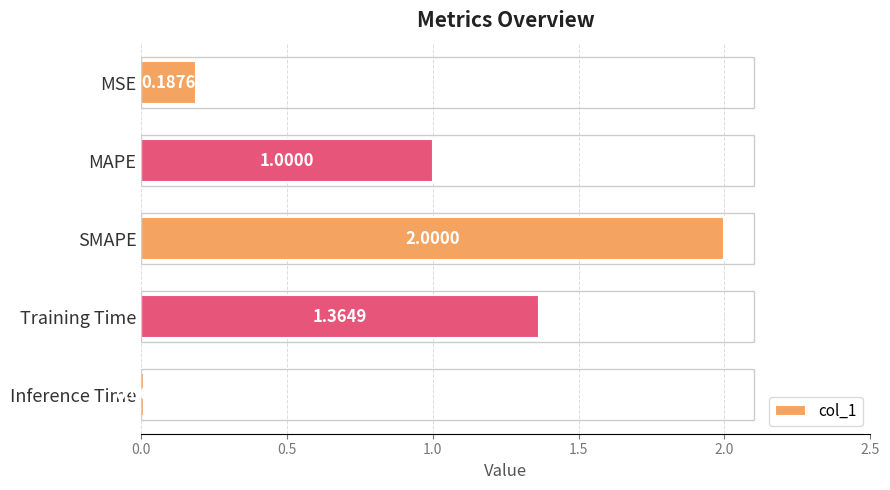

Count the number of values greater than 1.

3